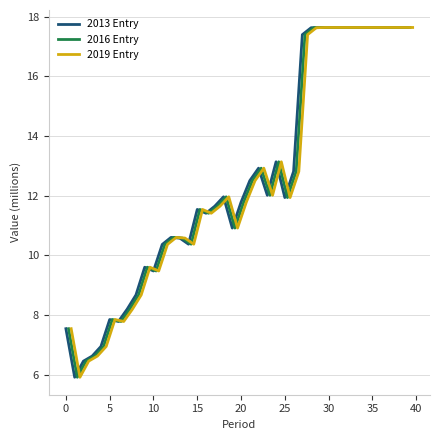

What are all the series names shown in the legend?

2013 Entry, 2016 Entry, 2019 Entry